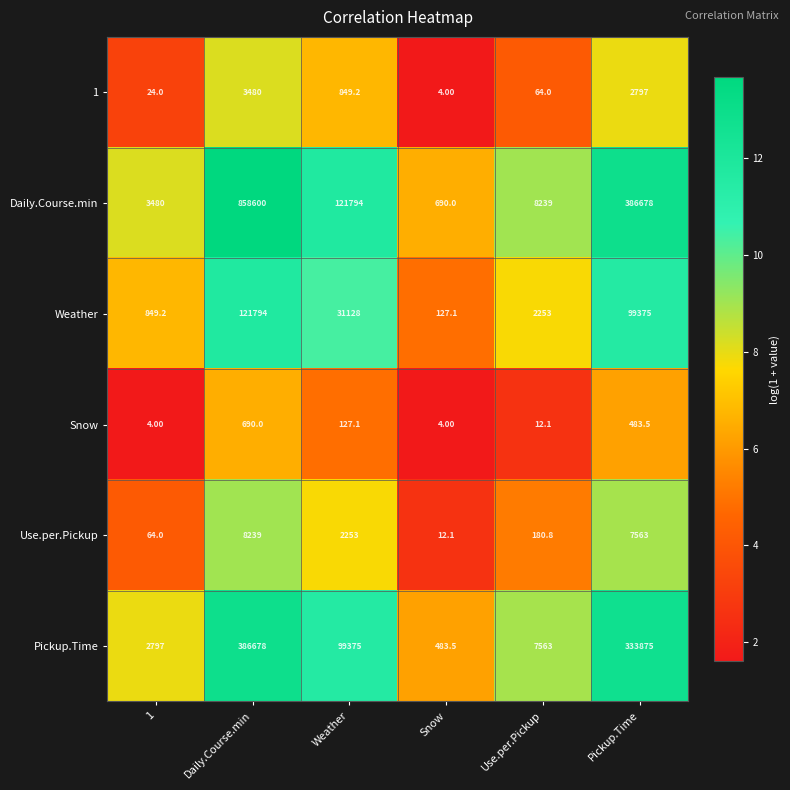

What is the spread (max minus min) of values at Use.per.Pickup?

8226.9